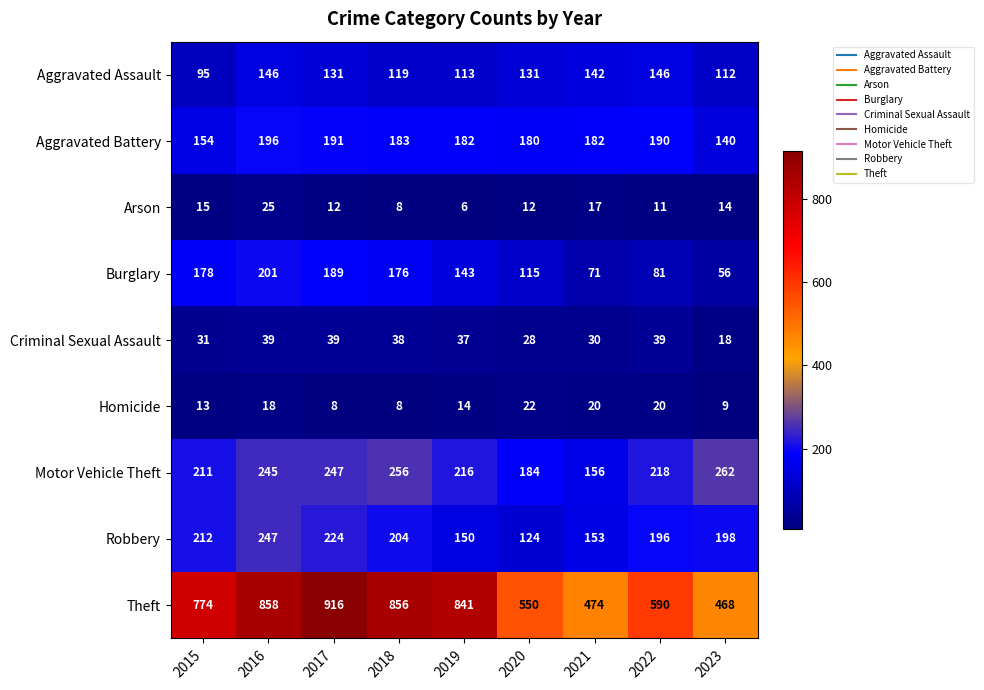

How many categories are shown in the chart?

9